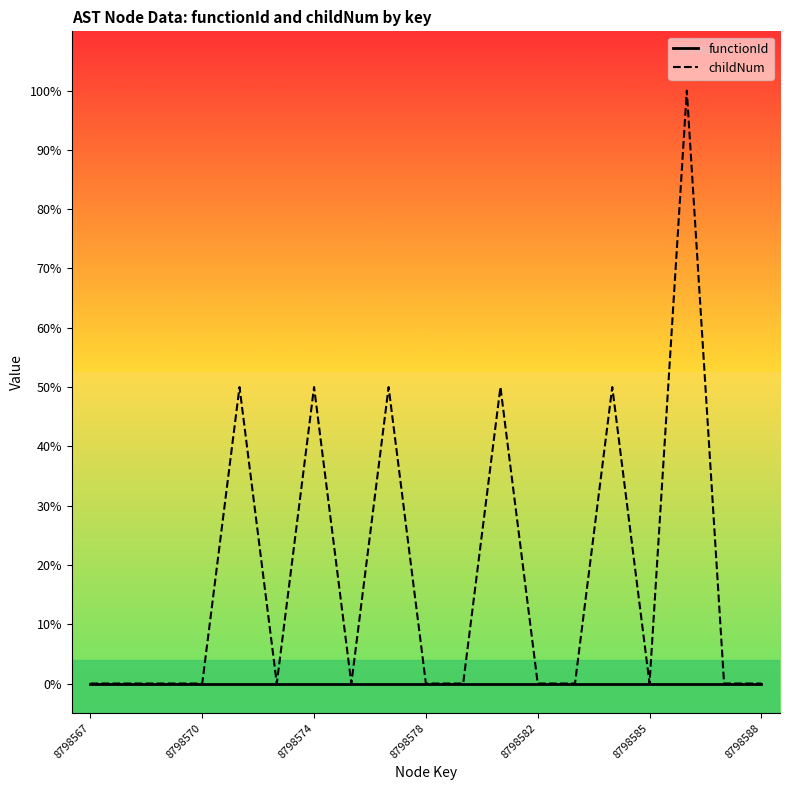

What are all the series names shown in the legend?

functionId, childNum